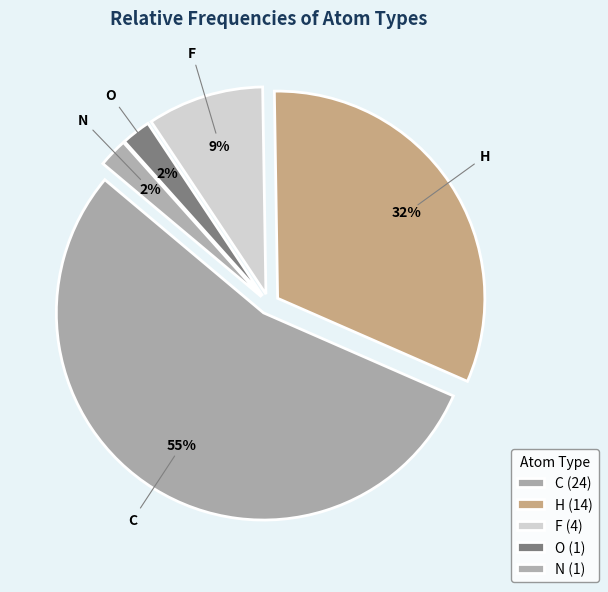

Count the number of slices in the pie.

5